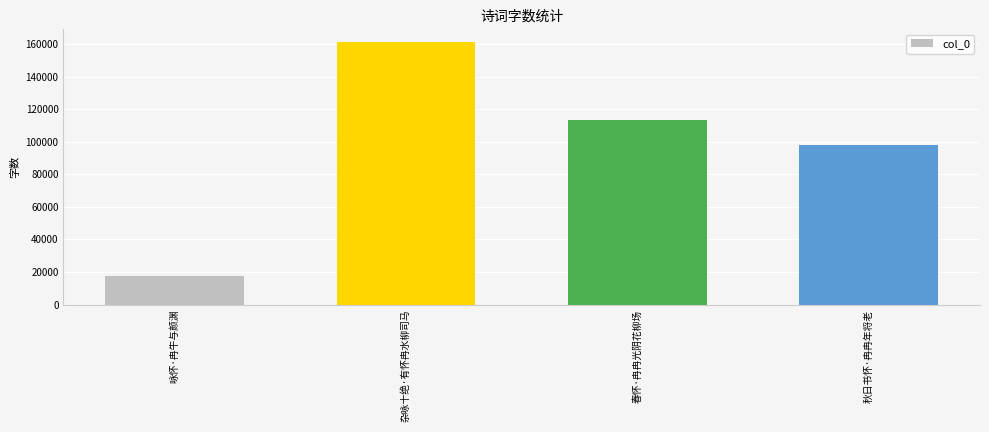

Reading left to right, transcribe all the data shown in this chart.

17517	160998	113428	97778